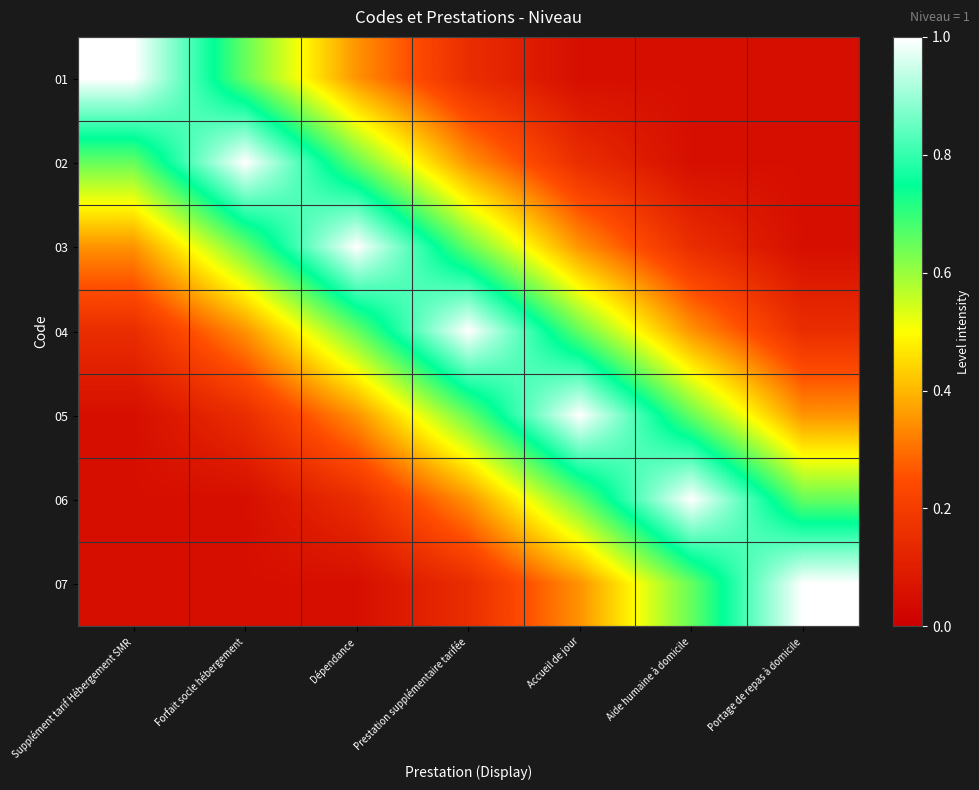

Which series has the largest total across all categories?

04